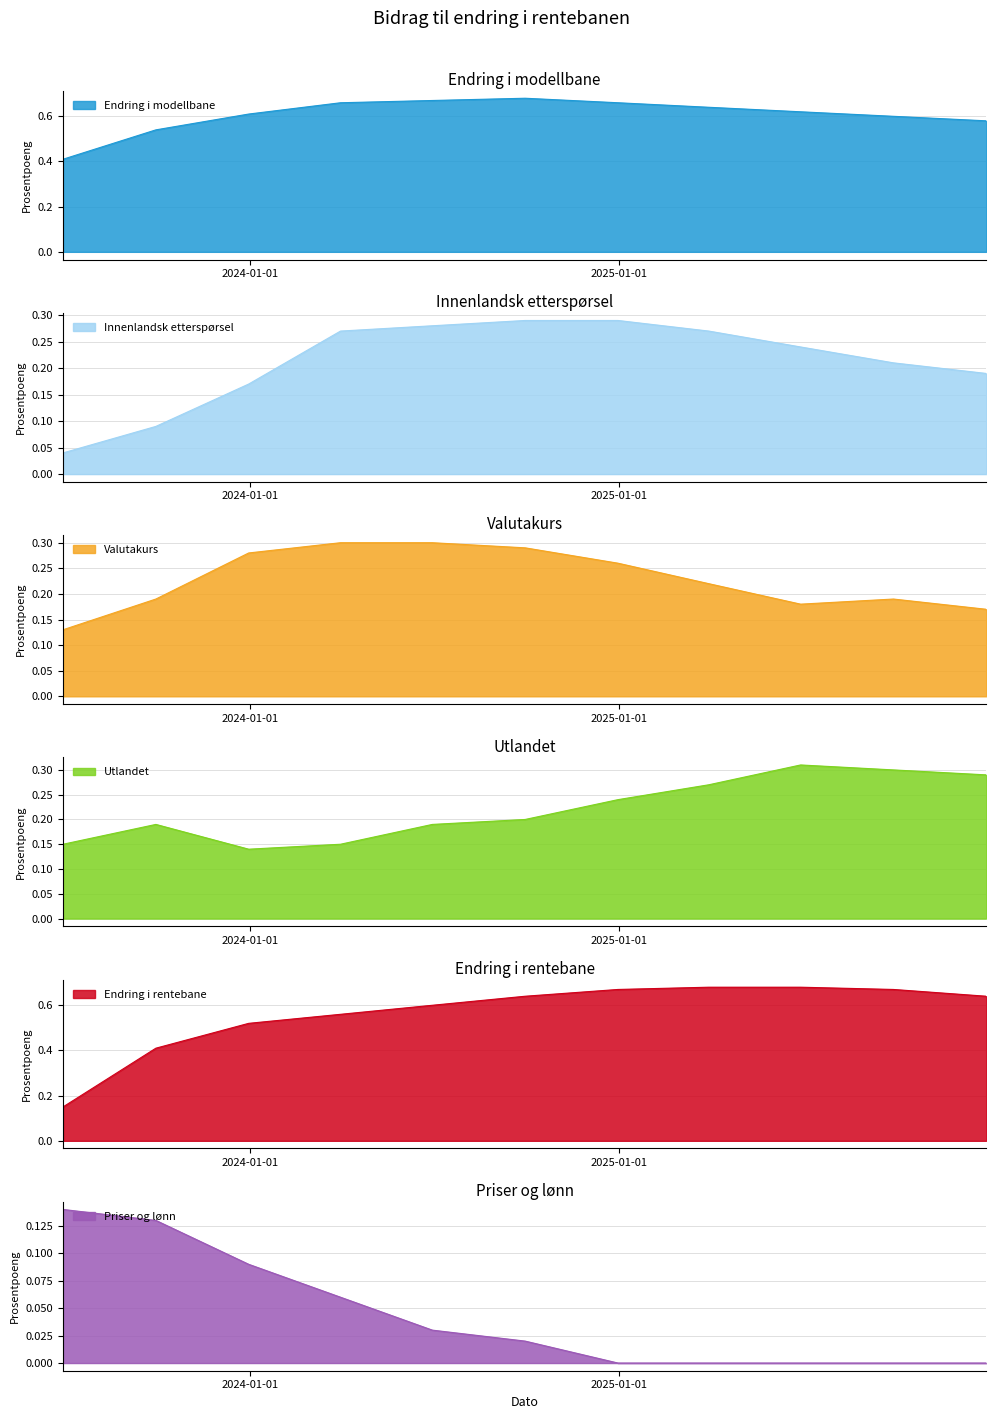

At which category is the sum across all series the highest?

2024-09-30